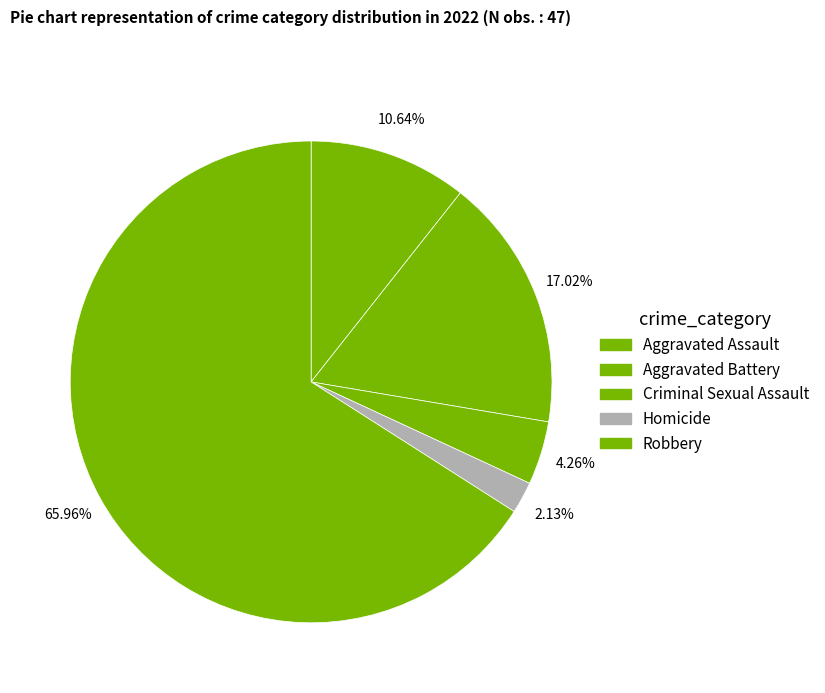

Does Robbery account for over 50% of the chart?

Yes